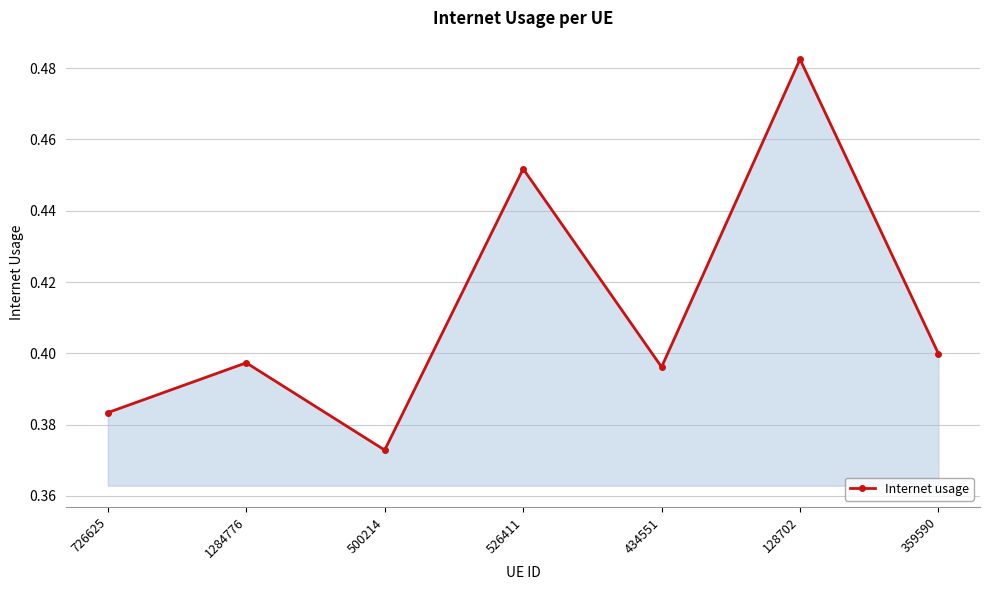

True or false: the data shows 0.2 at 128702.

False